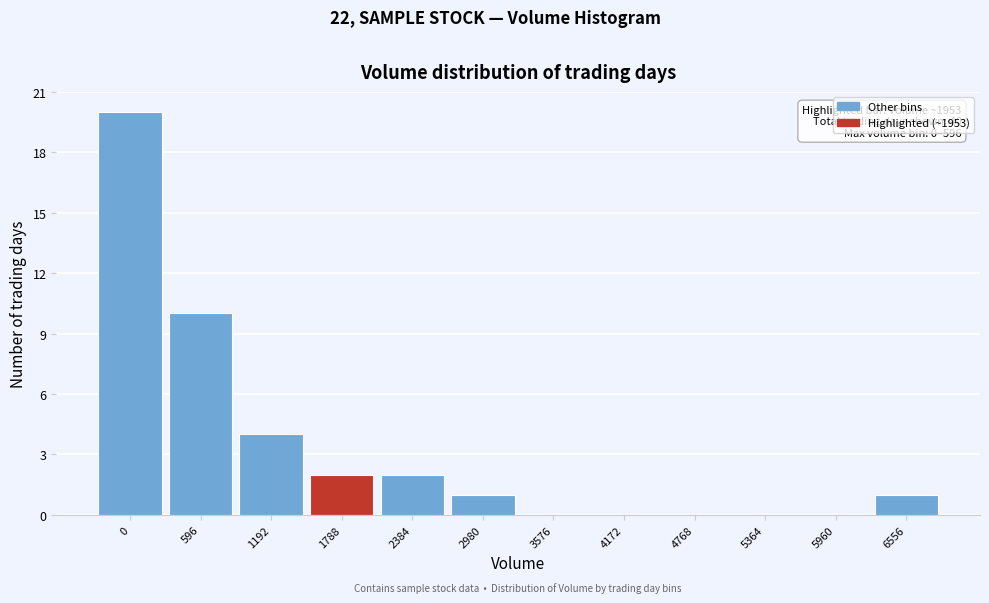

Reading right to left, extract all data points from this chart.

6556=1	5960=0	5364=0	4768=0	4172=0	3576=0	2980=1	2384=2	1788=2	1192=4	596=10	0=20